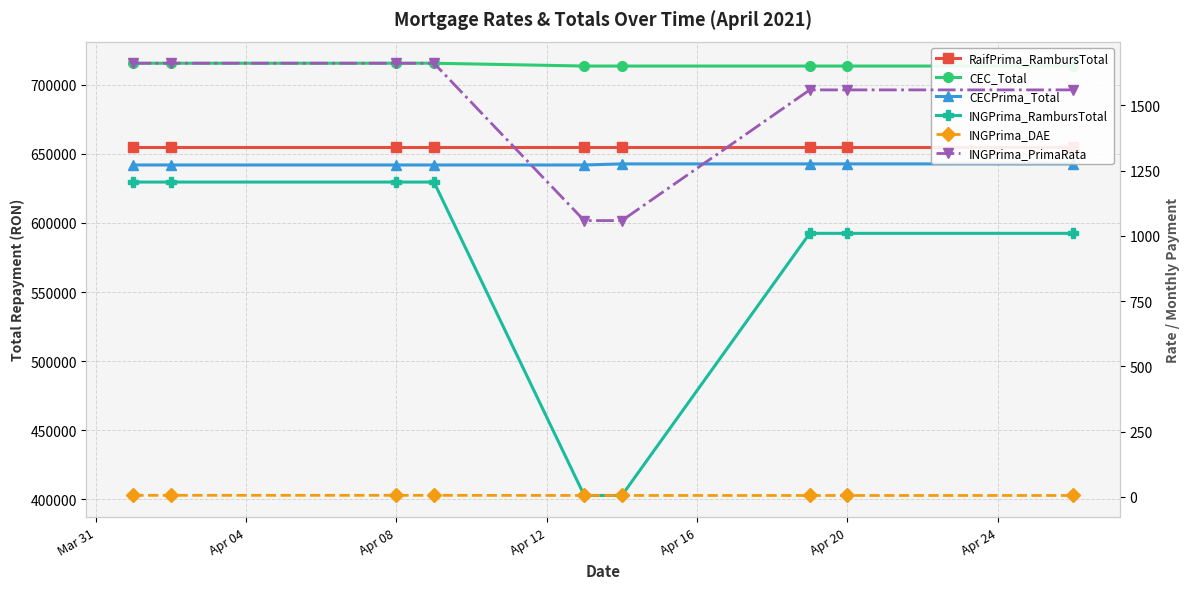

What is the sum of all INGPrima_DAE values?

45.6